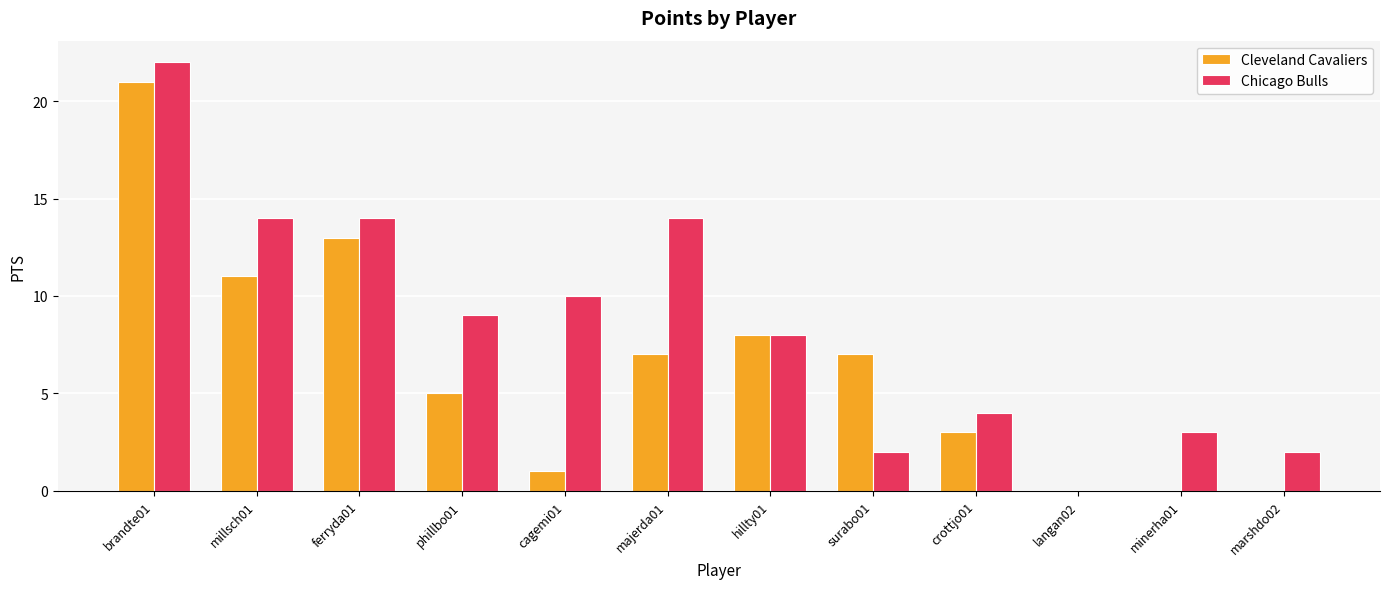

Which series has the largest range (max minus min)?

Chicago Bulls